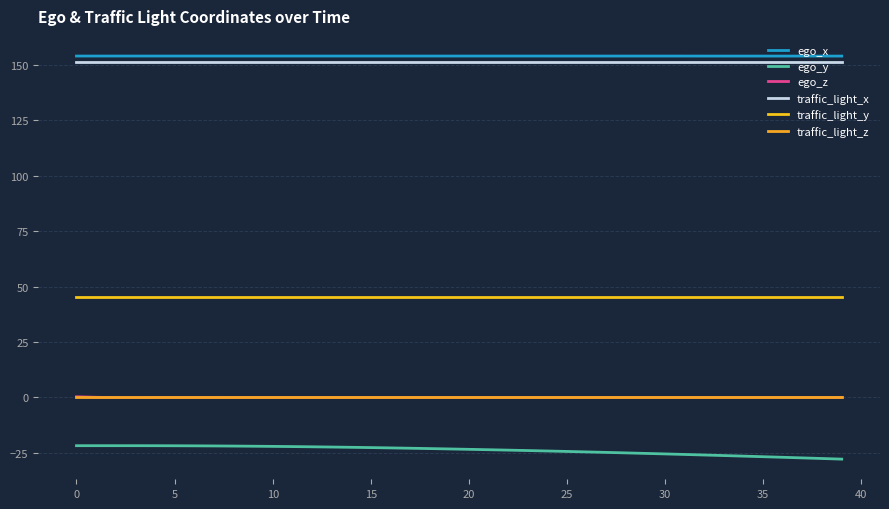

Is this an area chart (filled region under the line)?

No